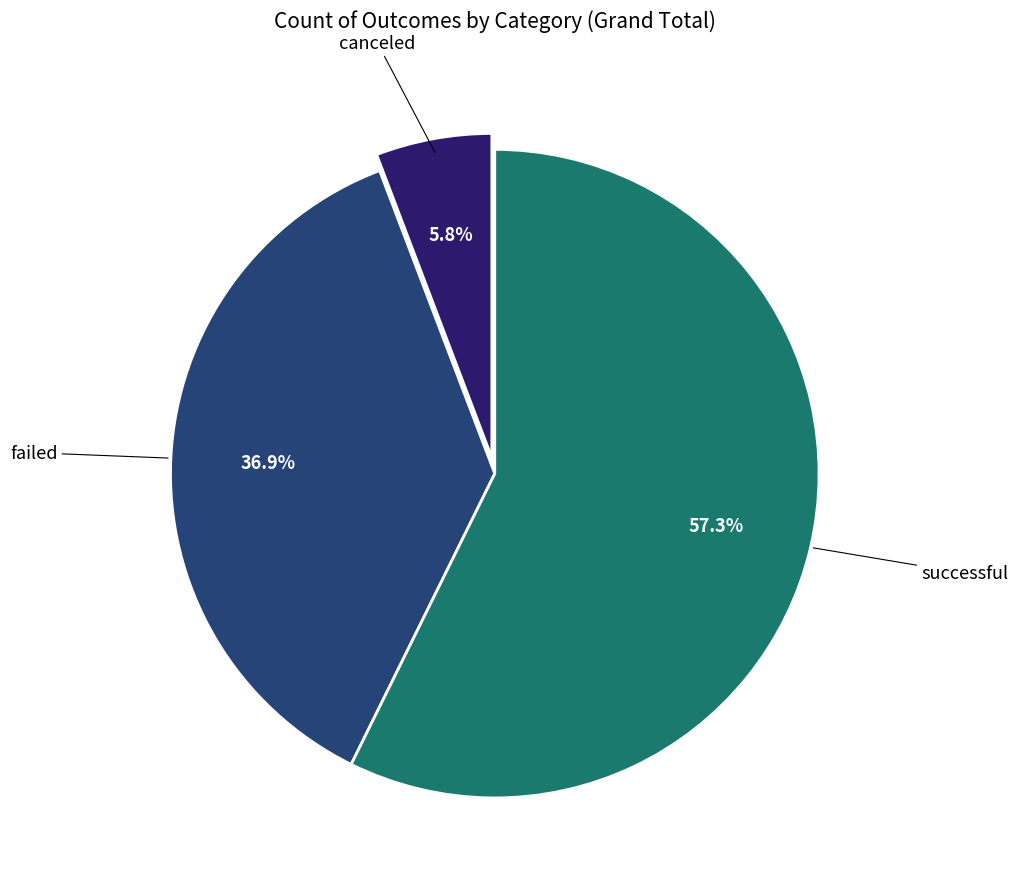

What is the smallest slice in the pie chart?

canceled